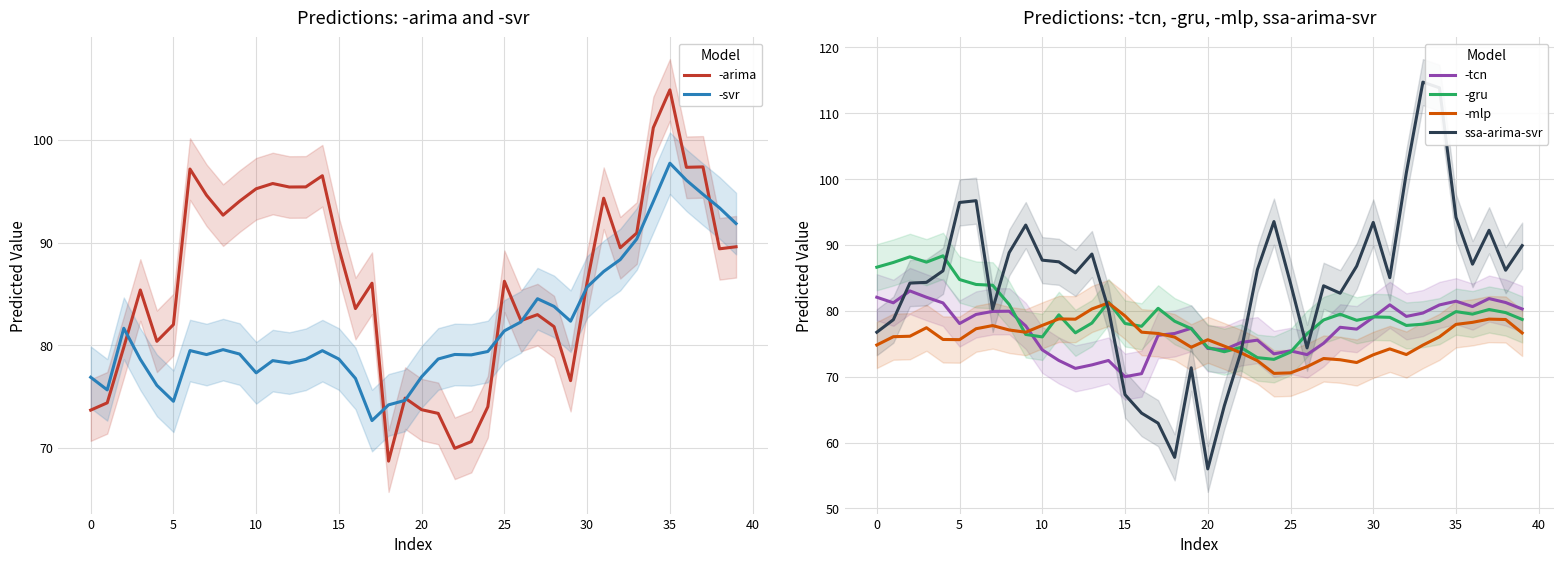

At which label is -svr closest to 85?

27